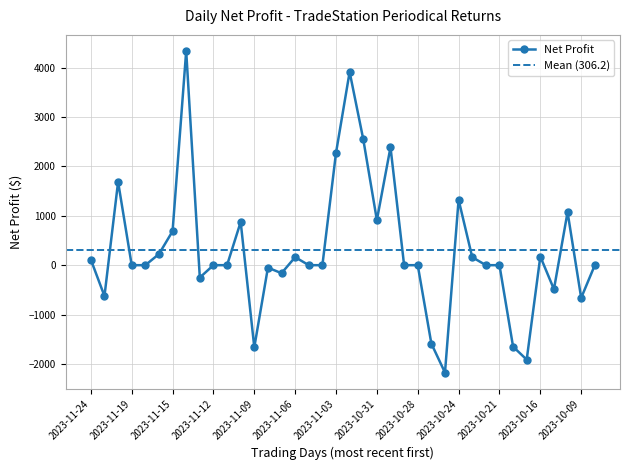

The chart shows a value of 3421.6 at 2023-11-19. True or false?

False